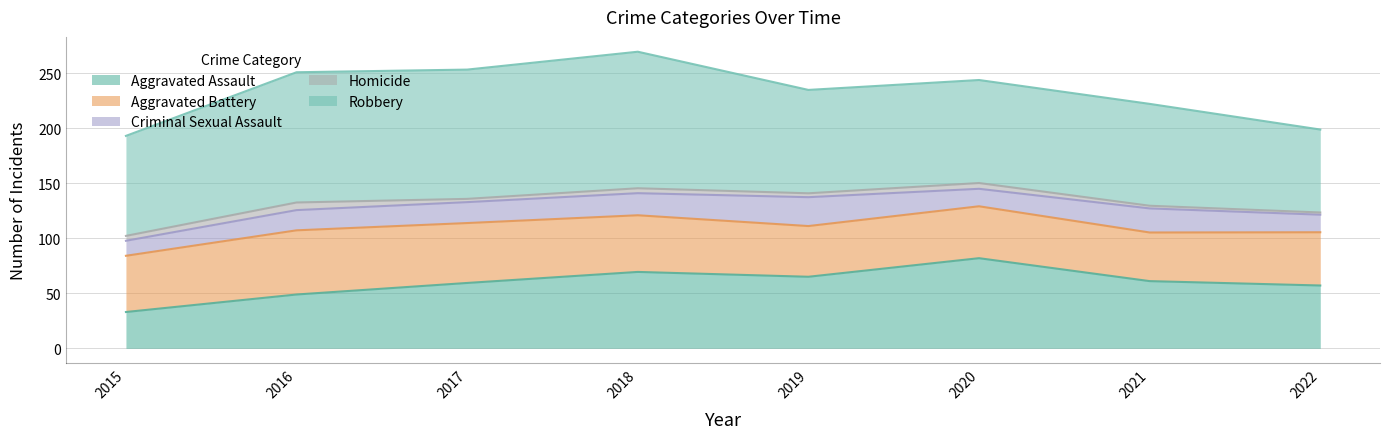

How many categories are shown in the chart?

8